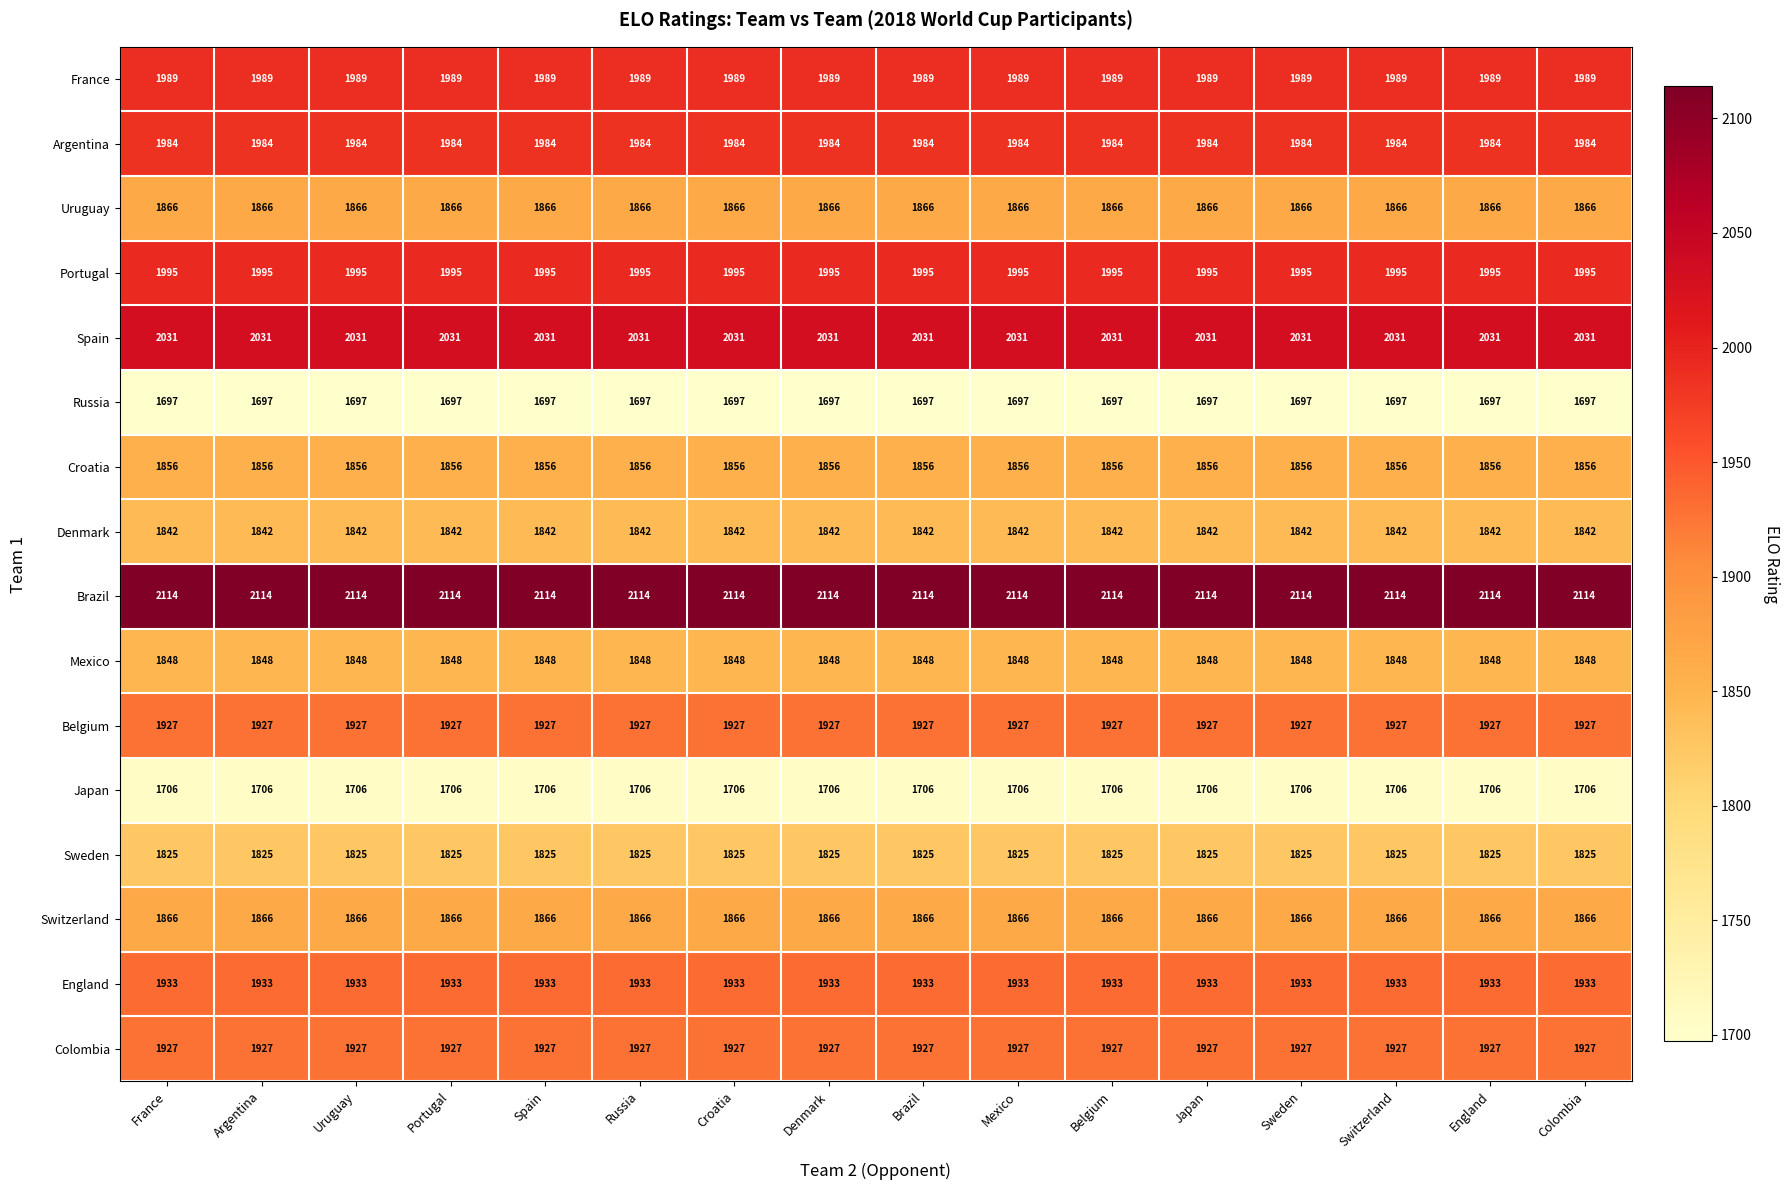

True or false: Sweden has a value of 1825 at Croatia.

True